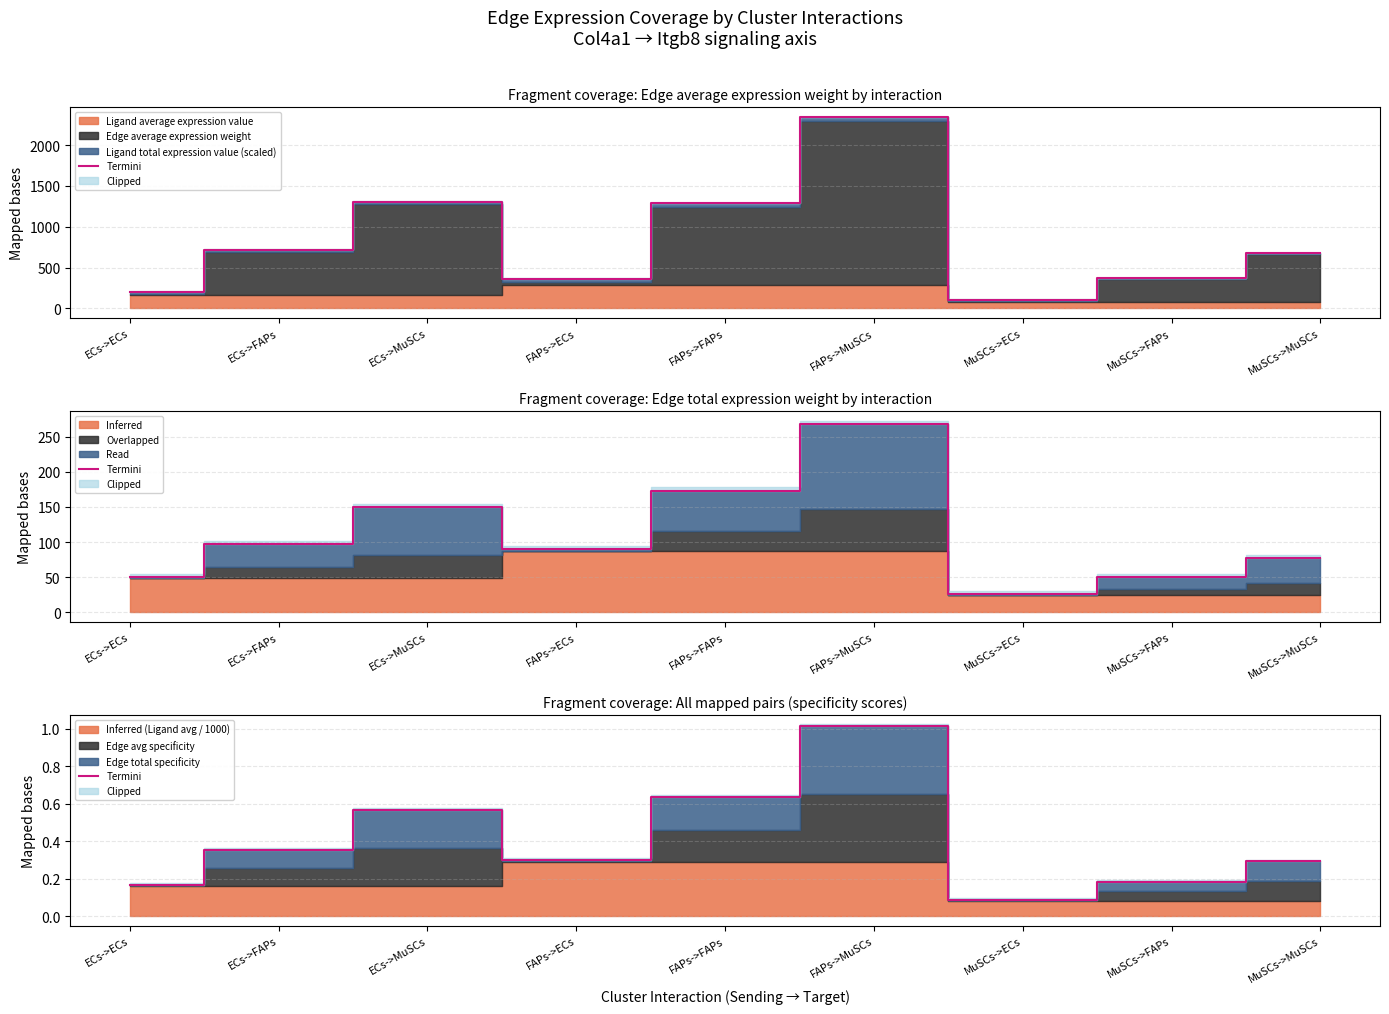

What is the approximate value at ECs->ECs?

0.2